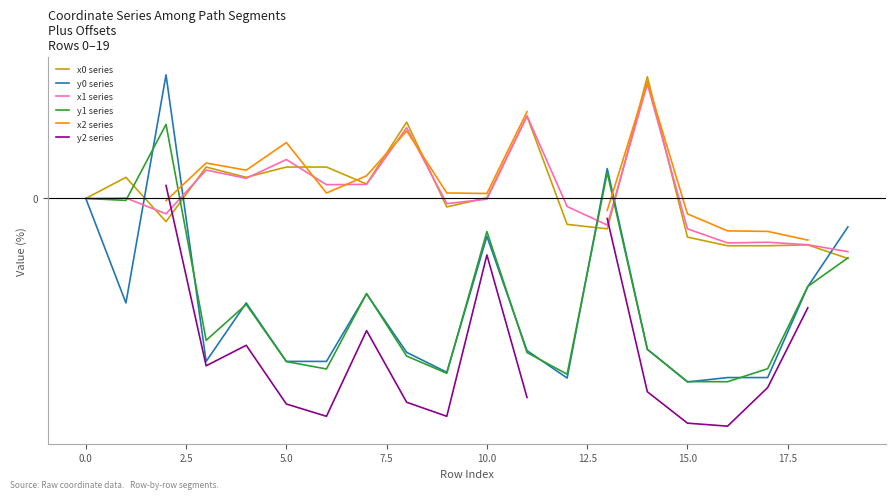

How many negative values does the x1 series series have?

10